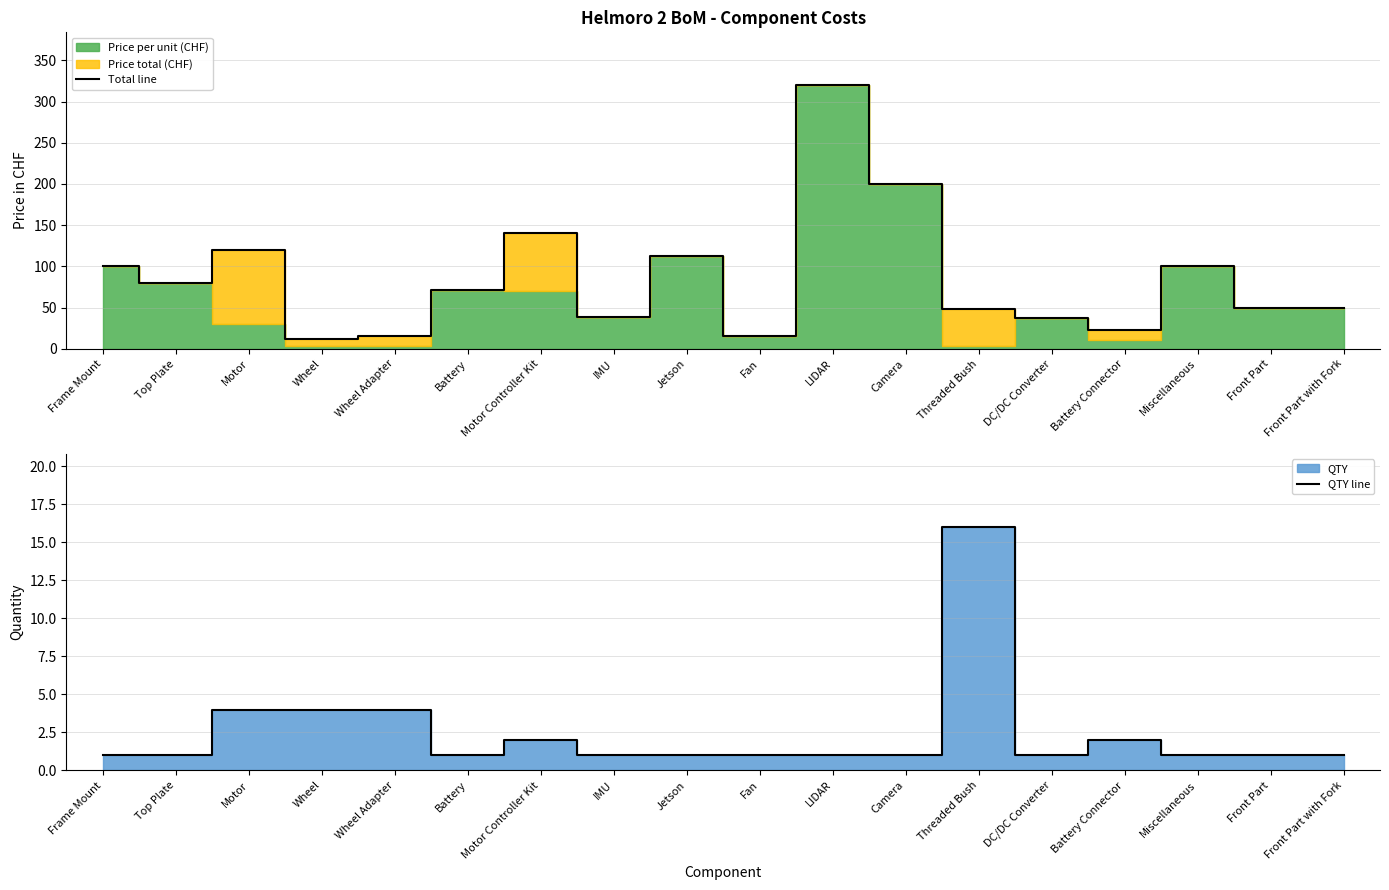

True or false: QTY line has more than 0 interior local peaks.

True